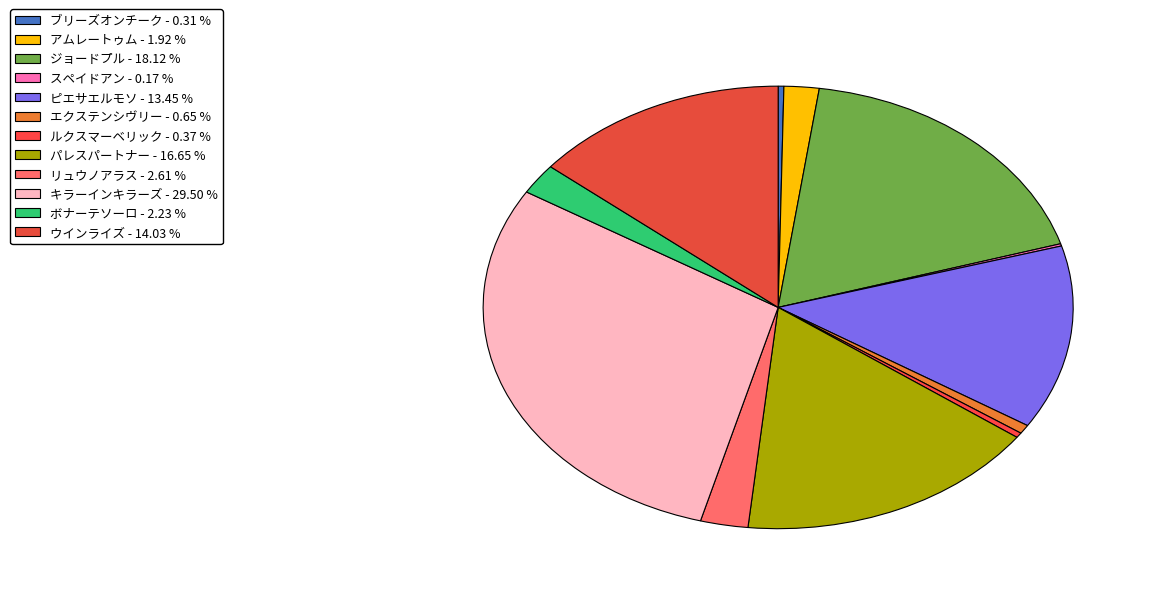

Which slice is the smallest?

スペイドアン